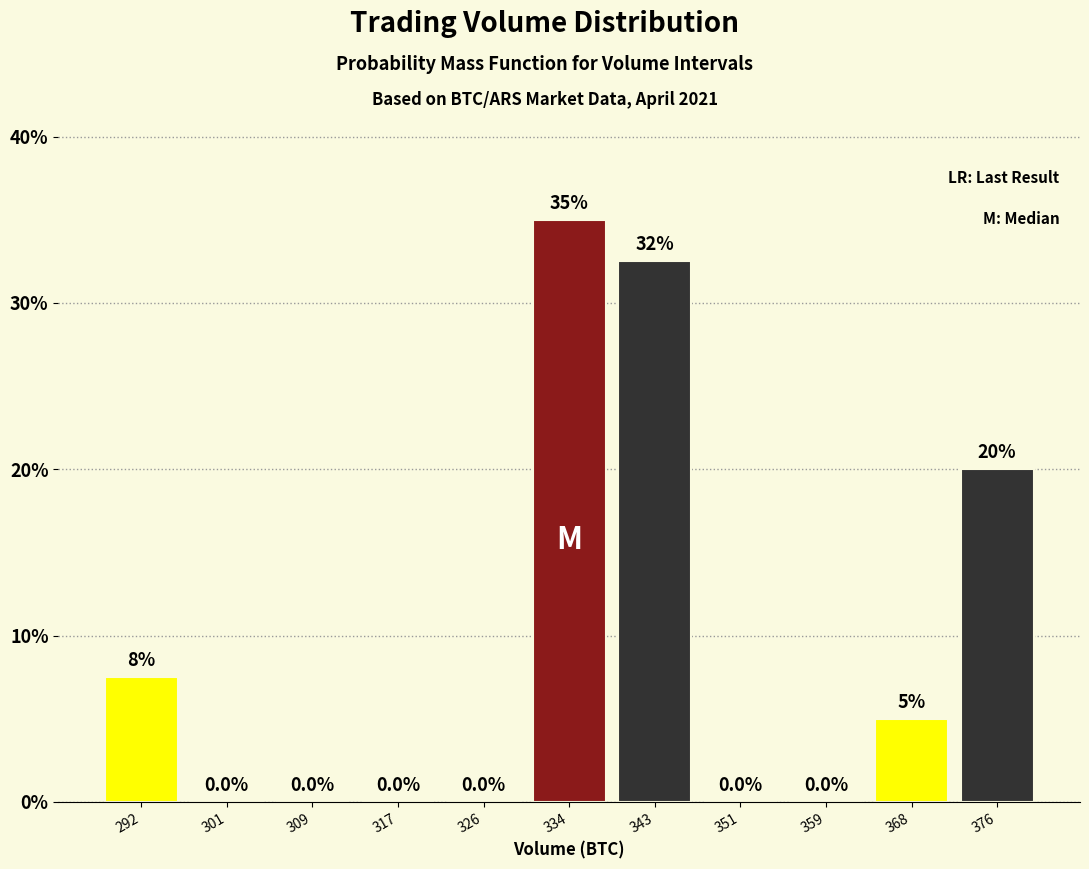

Over which range of the x-axis is the bar tallest?

330 to 338